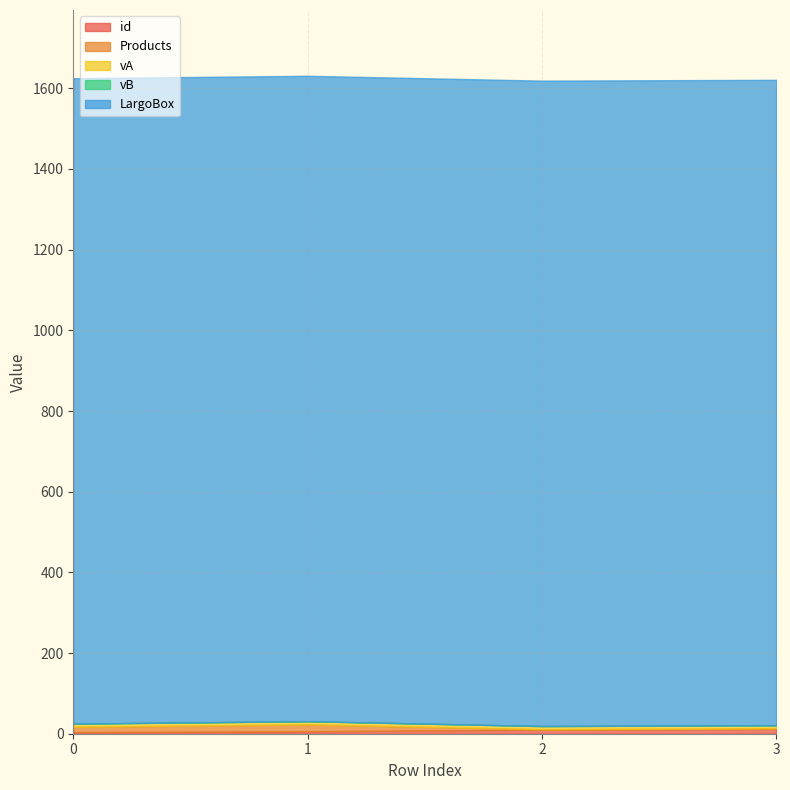

Reading right to left, transcribe all the data shown in this chart.

id: 3=12	2=10	1=6	0=4
Products: 3=1	2=1	1=17	0=13
vA: 3=8	2=8	1=8	0=8
vB: 3=0	2=0	1=0	0=0
LargoBox: 3=1600	2=1600	1=1600	0=1600